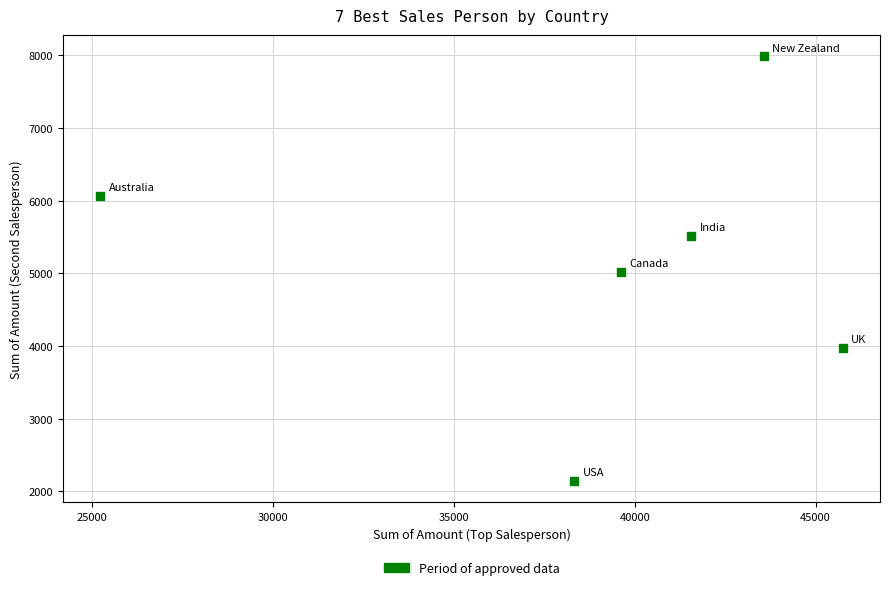

What is the range of Y values (max minus min)?

5845